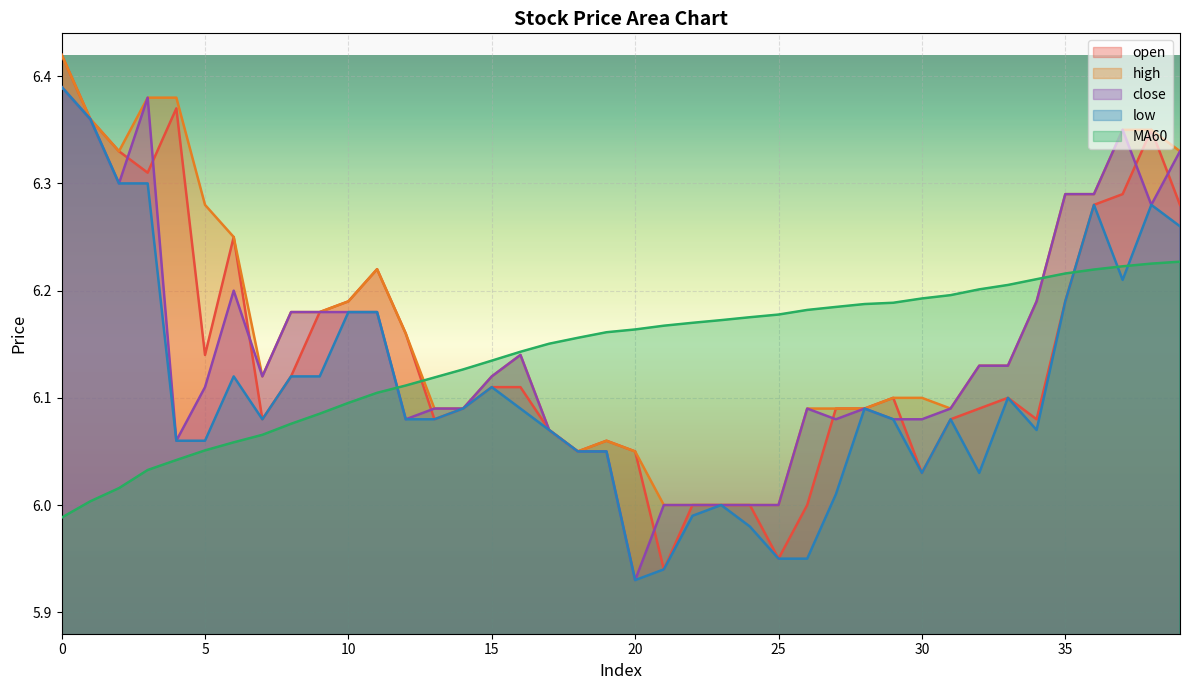

True or false: MA60 and open intersect in this chart.

True